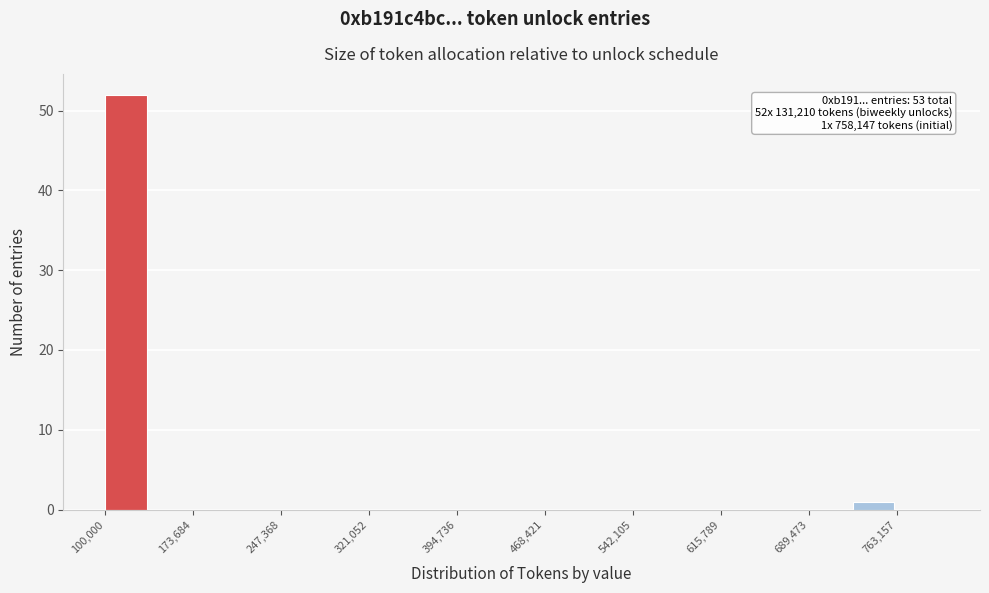

Around what value on the x-axis is the tallest bar? Give the approximate position of its centre, as read against the axis.

120000